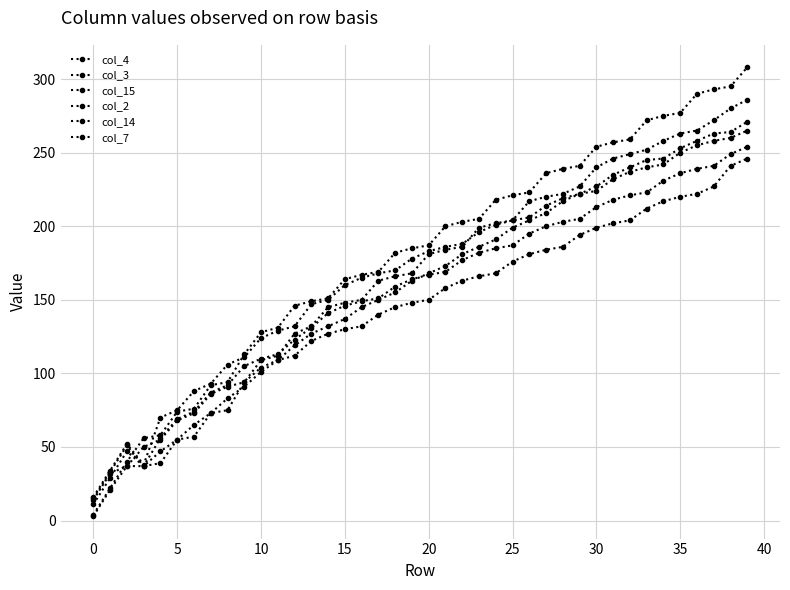

Which series ends up on top after the final intersection of col_3 and col_14?

col_14